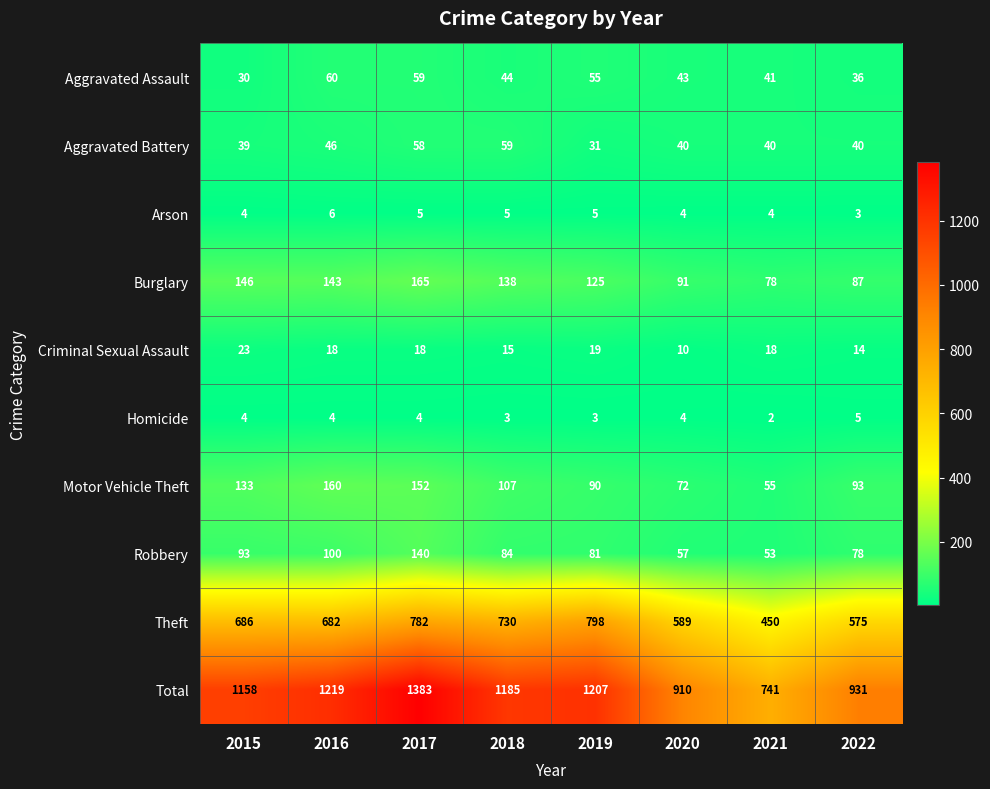

True or false: Burglary has a value of 138 at 2018.

True